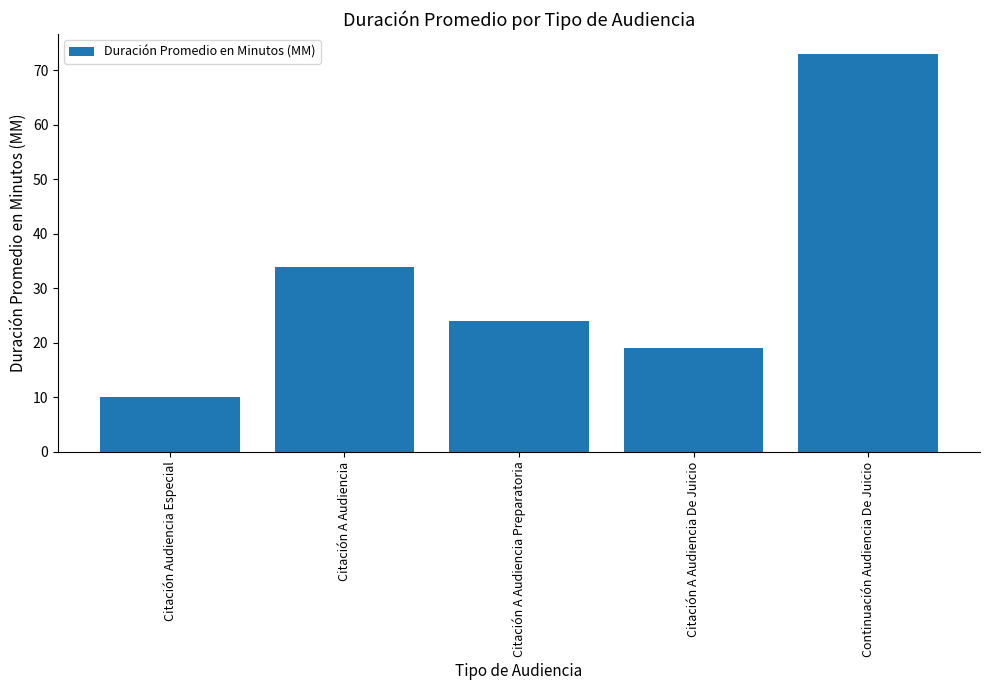

Approximately how many times larger is the value at Continuación Audiencia De Juicio compared to Citación A Audiencia?

2.1